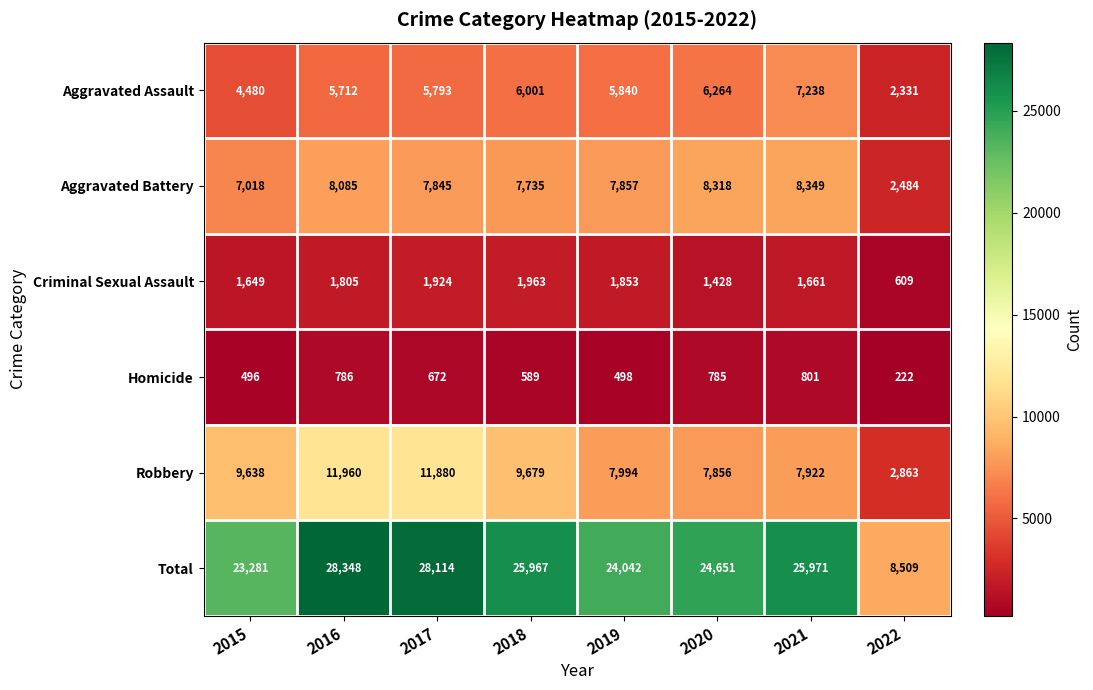

The Criminal Sexual Assault series shows 1661 at 2021. True or false?

True